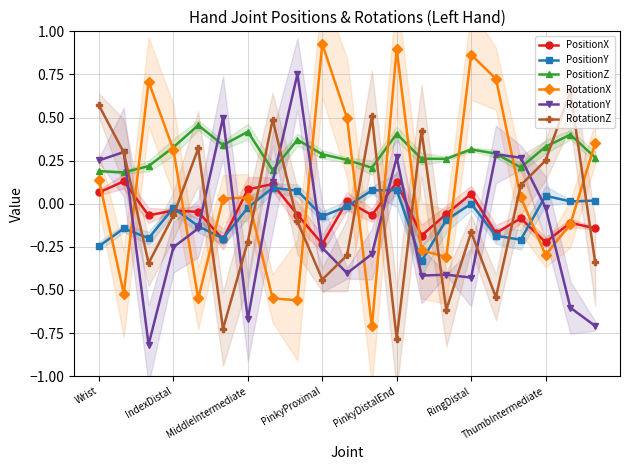

What is the sum of all PositionY values?

-1.5